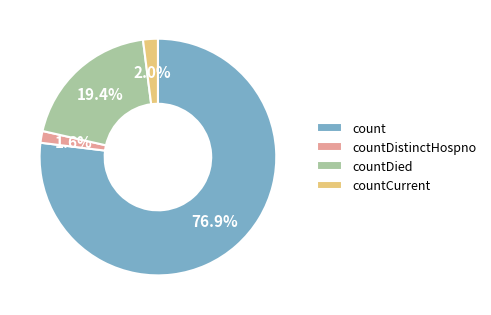

How many segments does this pie chart have?

4